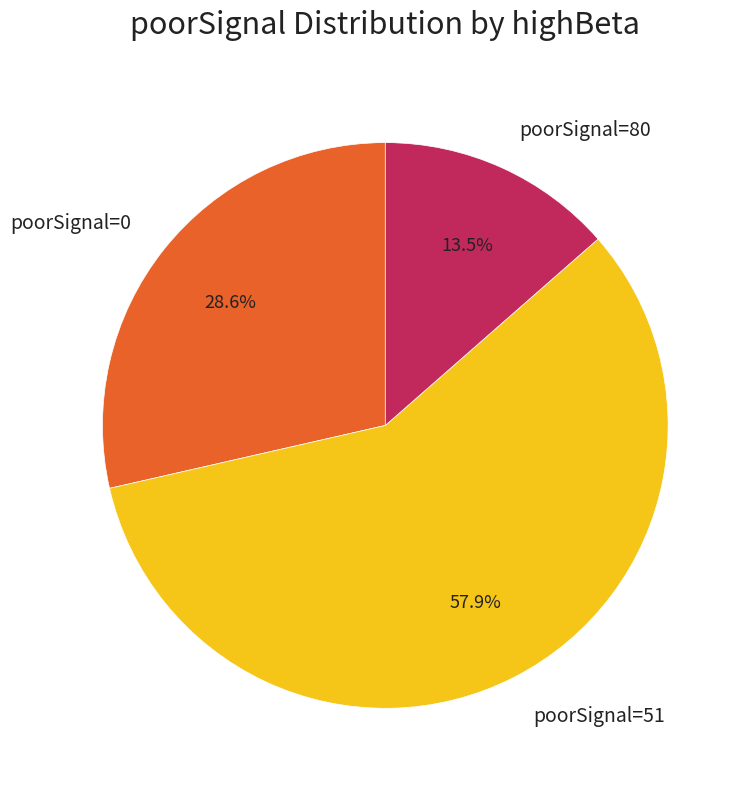

How many segments does this pie chart have?

3